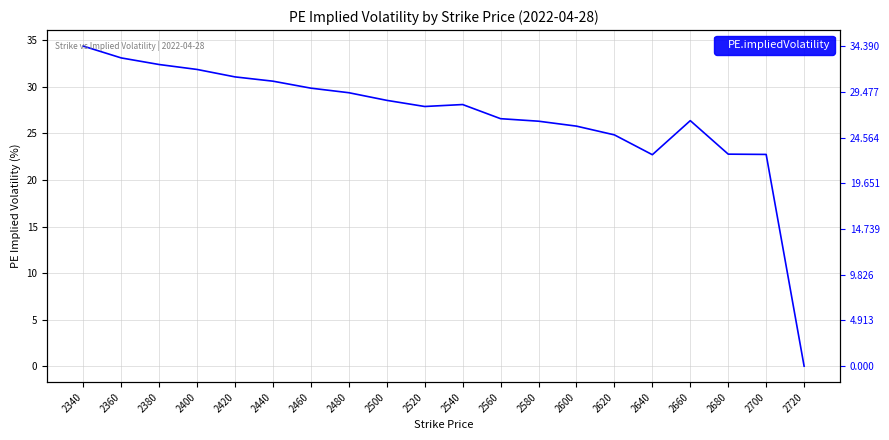

At which category does the data reach its first local peak?

2540